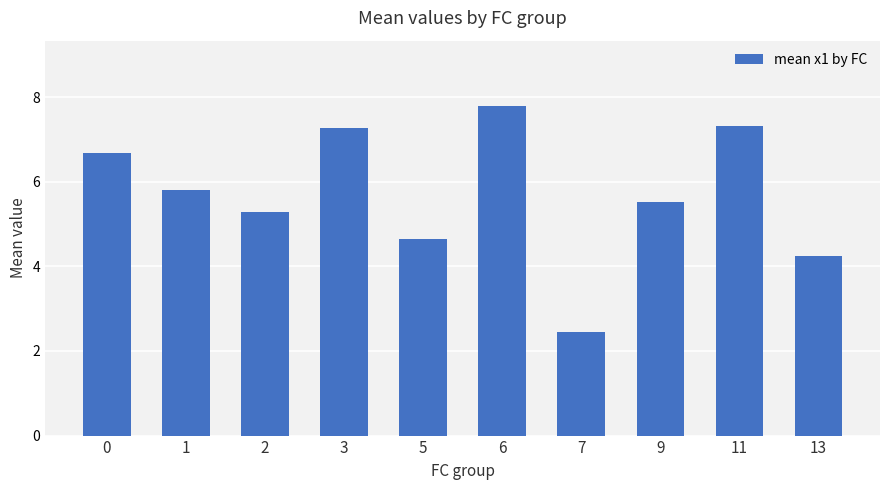

What is the maximum value shown in the chart?

7.8